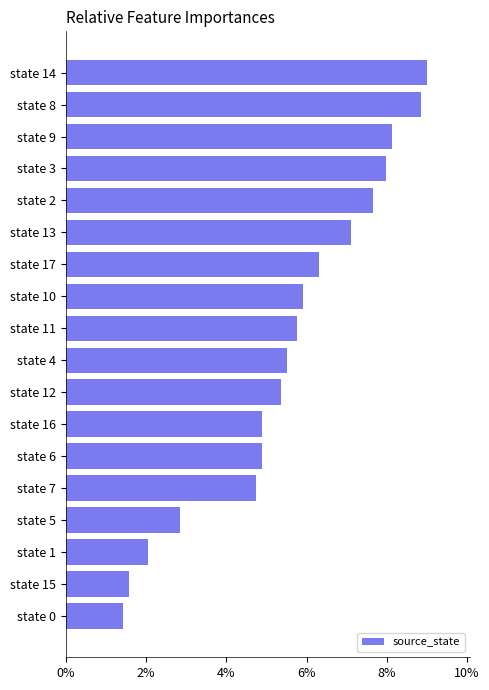

Reading bottom to top, extract all data points from this chart.

state 0=1.4	state 15=1.6	state 1=2.1	state 5=2.8	state 7=4.7	state 6=4.9	state 16=4.9	state 12=5.4	state 4=5.5	state 11=5.8	state 10=5.9	state 17=6.3	state 13=7.1	state 2=7.7	state 3=8.0	state 9=8.1	state 8=8.8	state 14=9.0